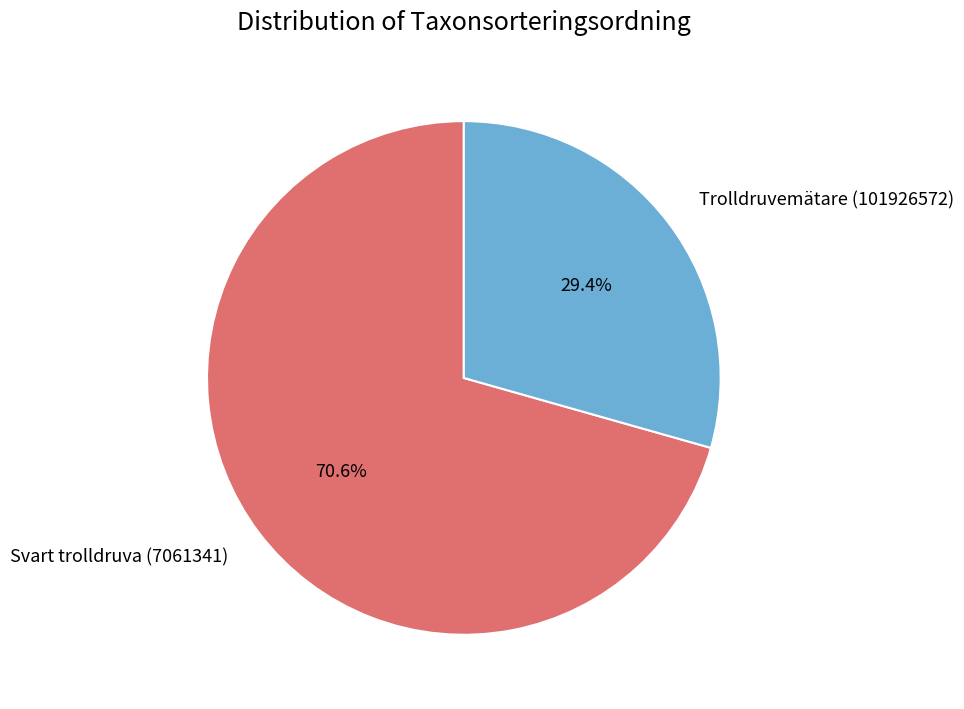

Rank the categories by value from lowest to highest.

Trolldruvemätare (101926572), Svart trolldruva (7061341)